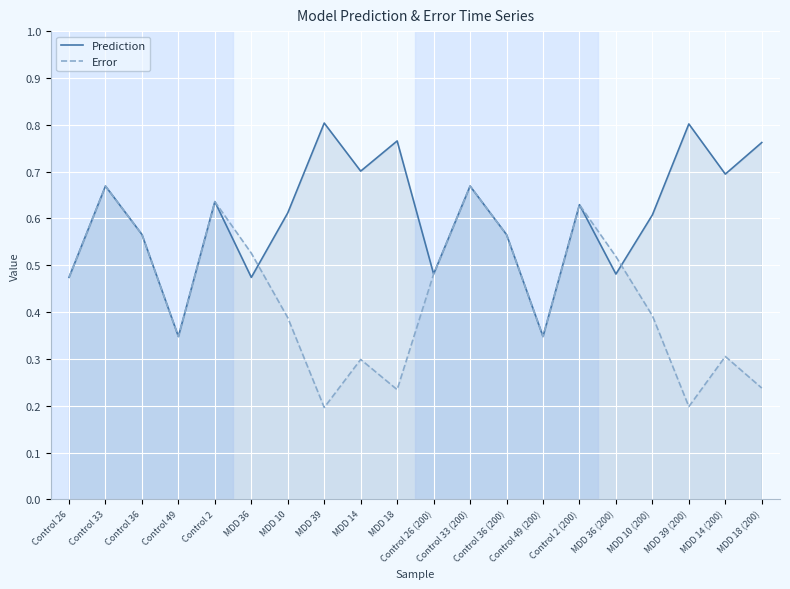

True or false: Prediction and Error cross at least once.

True